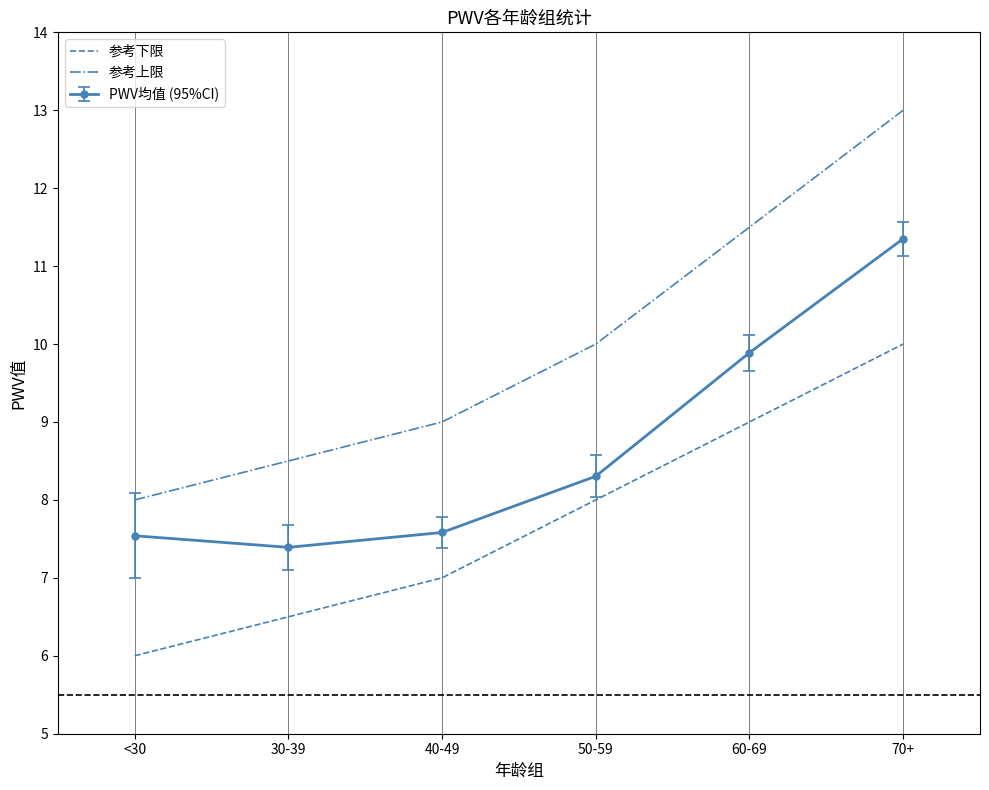

What is the spread (max minus min) of values at 60-69?

2.5